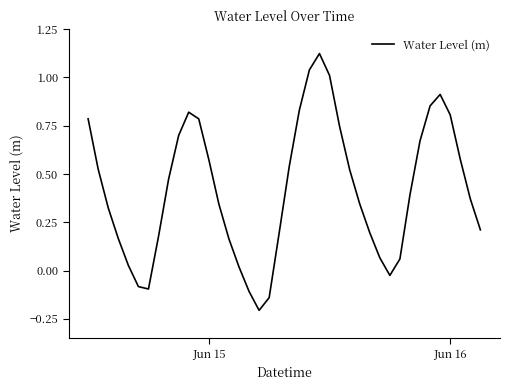

What is the sum of all values?

16.7